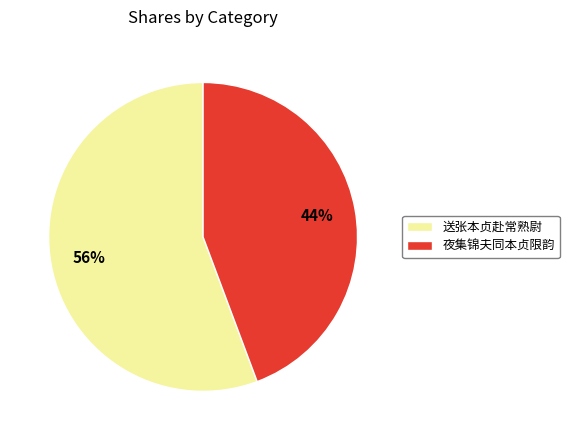

What is the smallest slice in the pie chart?

夜集锦夫同本贞限韵